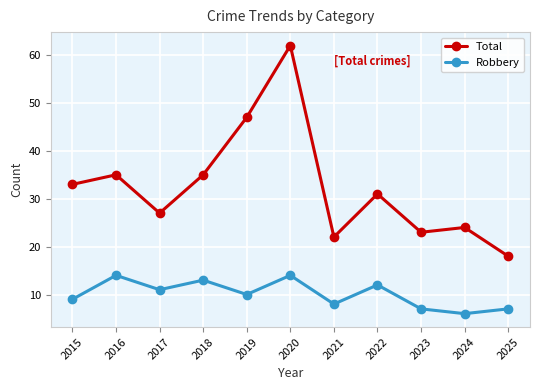

What is the difference between the highest and lowest values at 2019?

37